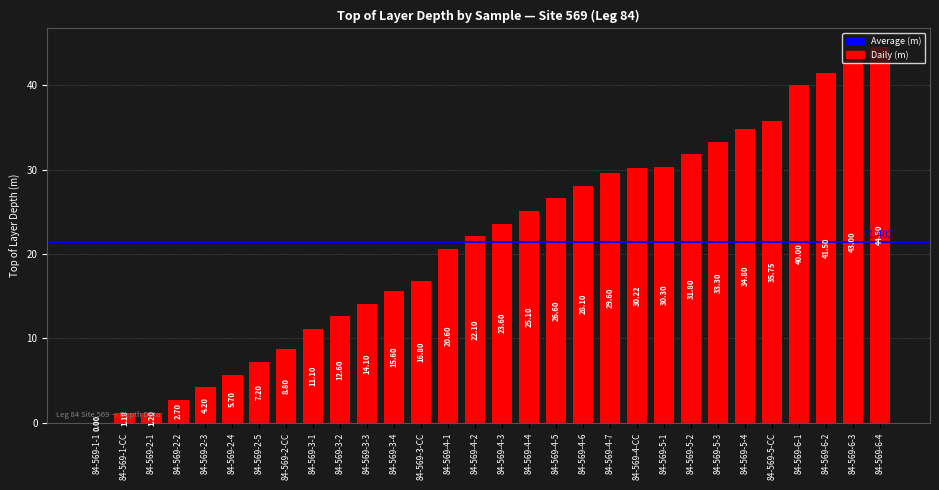

What is the value of the 23rd bar from the left?

31.8